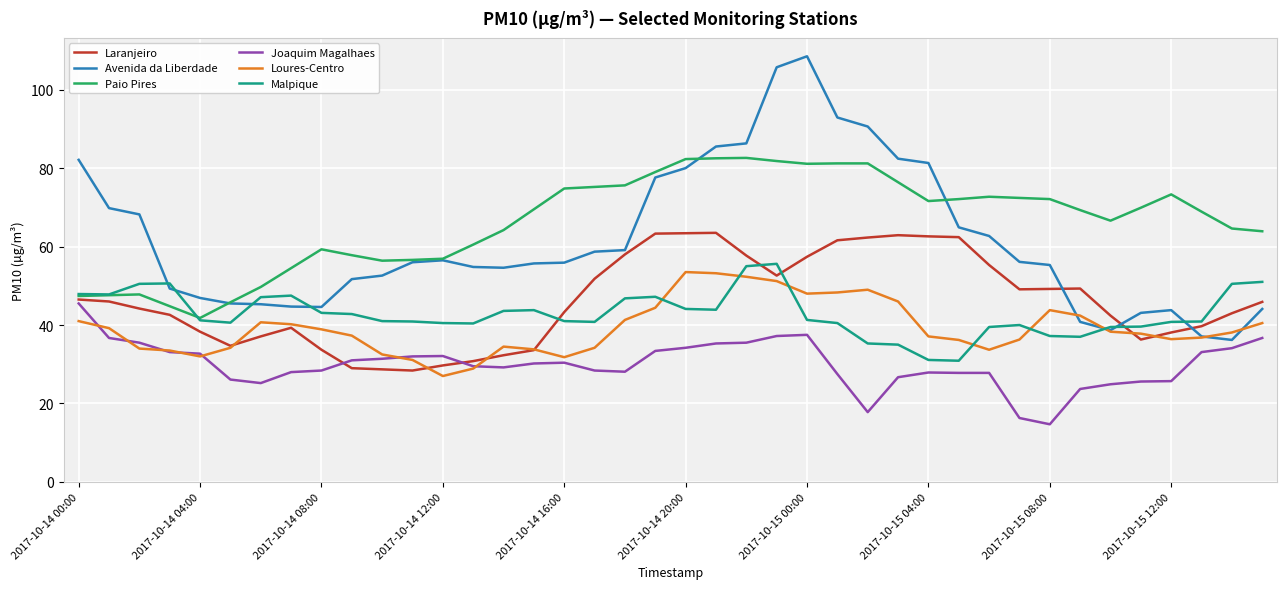

True or false: Laranjeiro and Malpique cross at least once.

True